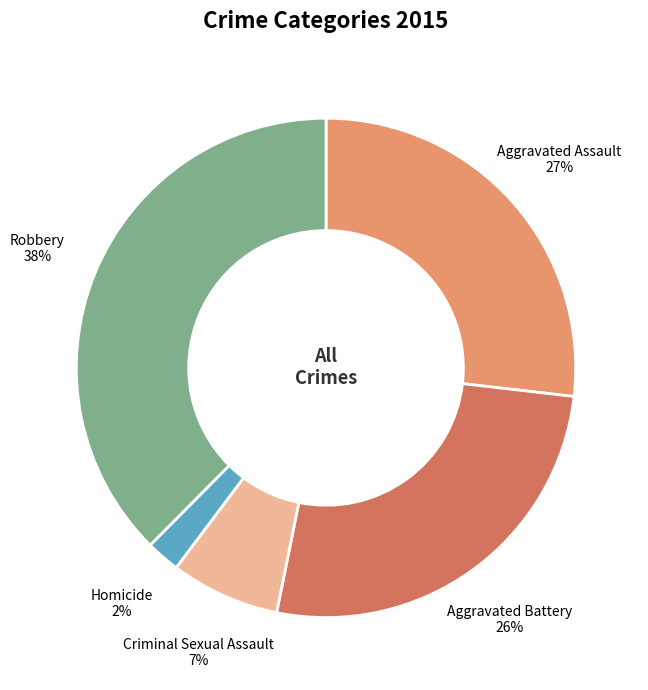

Is the sum of Aggravated Battery and Criminal Sexual Assault greater than half?

No